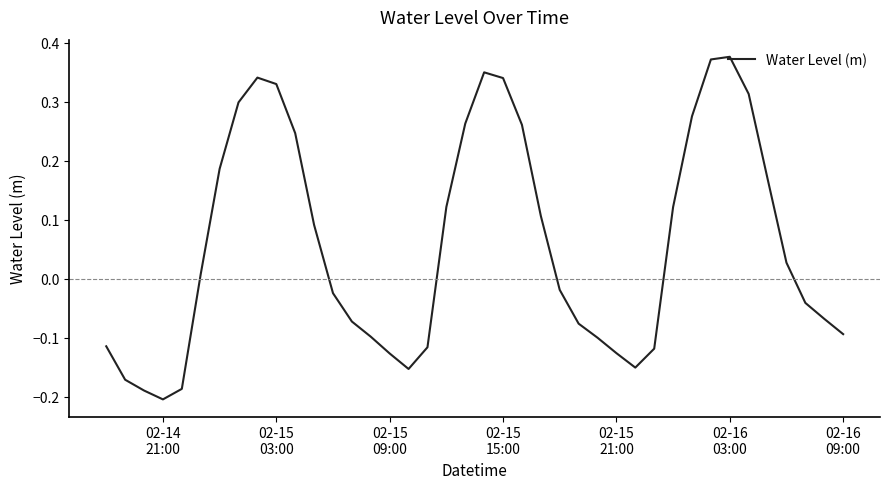

Count the number of data series in this chart.

1